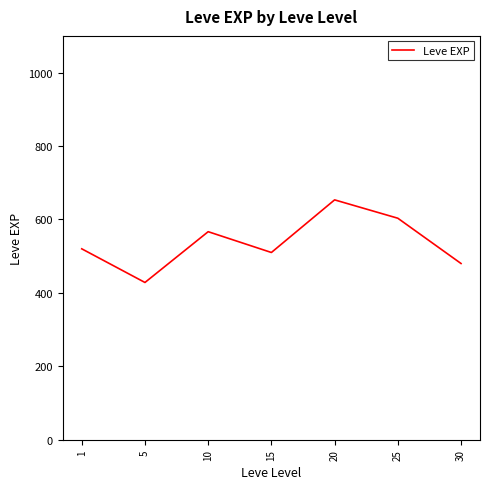

Reading right to left, what are all the values shown in this chart?

480.0	603.3	653.3	510.0	566.7	428.3	520.0